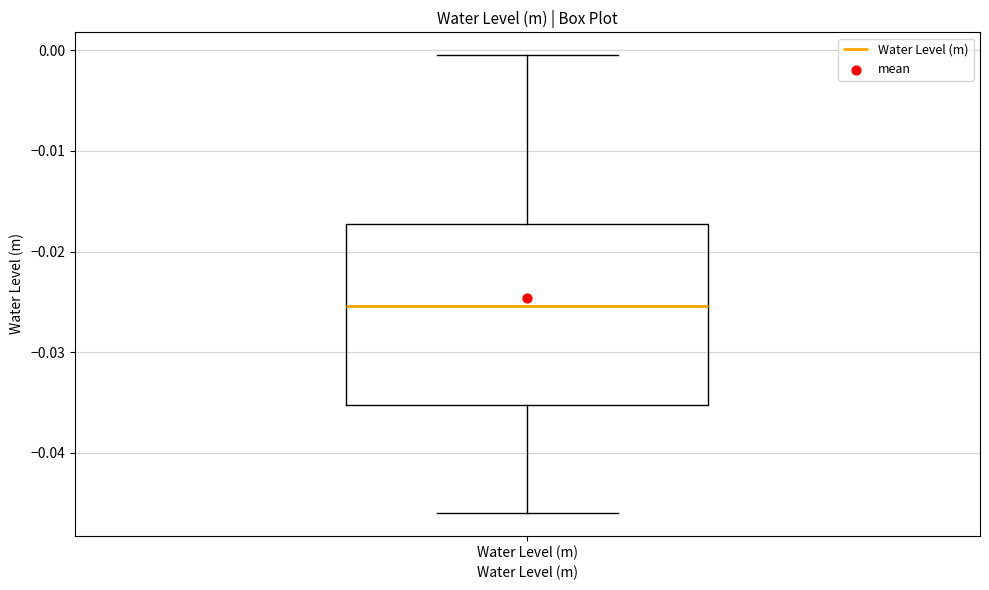

Where does the median line of the box for Water Level (m) sit on the y-axis? The values are not printed on the chart, so give them approximately, as read against the axis.

-0.025